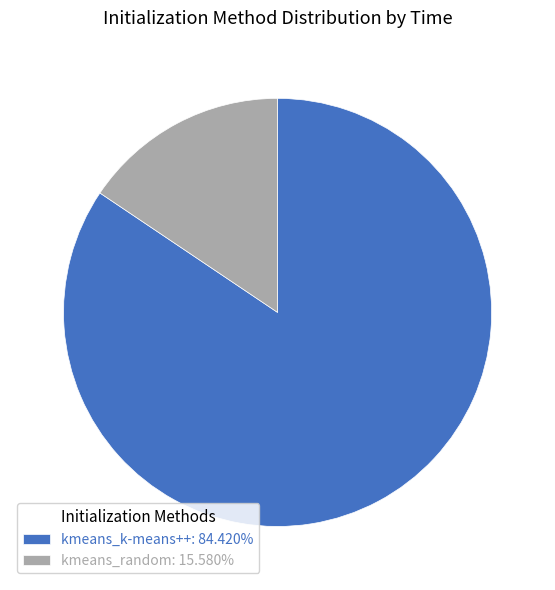

Is there a majority slice in this chart?

Yes